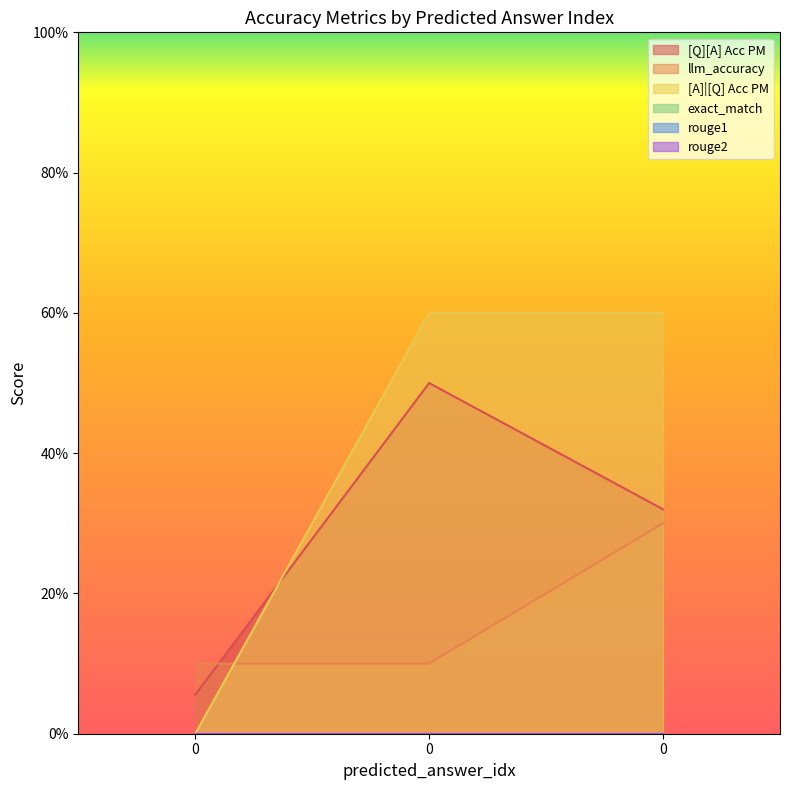

What is the total value across all series at 0?

0.2